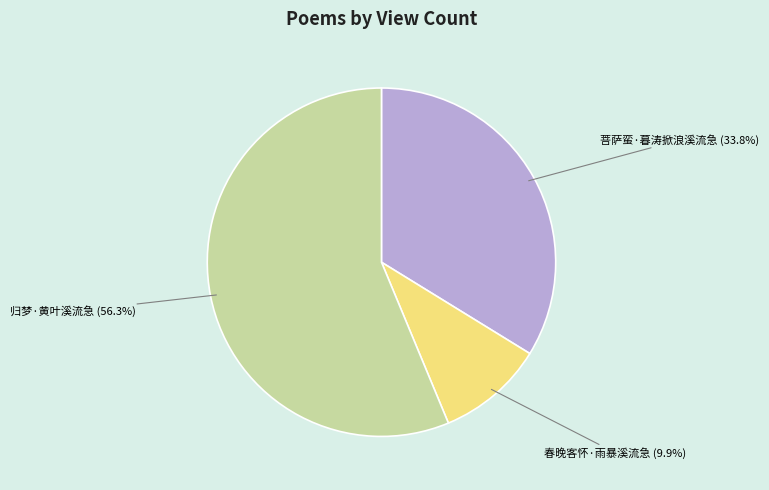

What is the majority slice?

归梦·黄叶溪流急